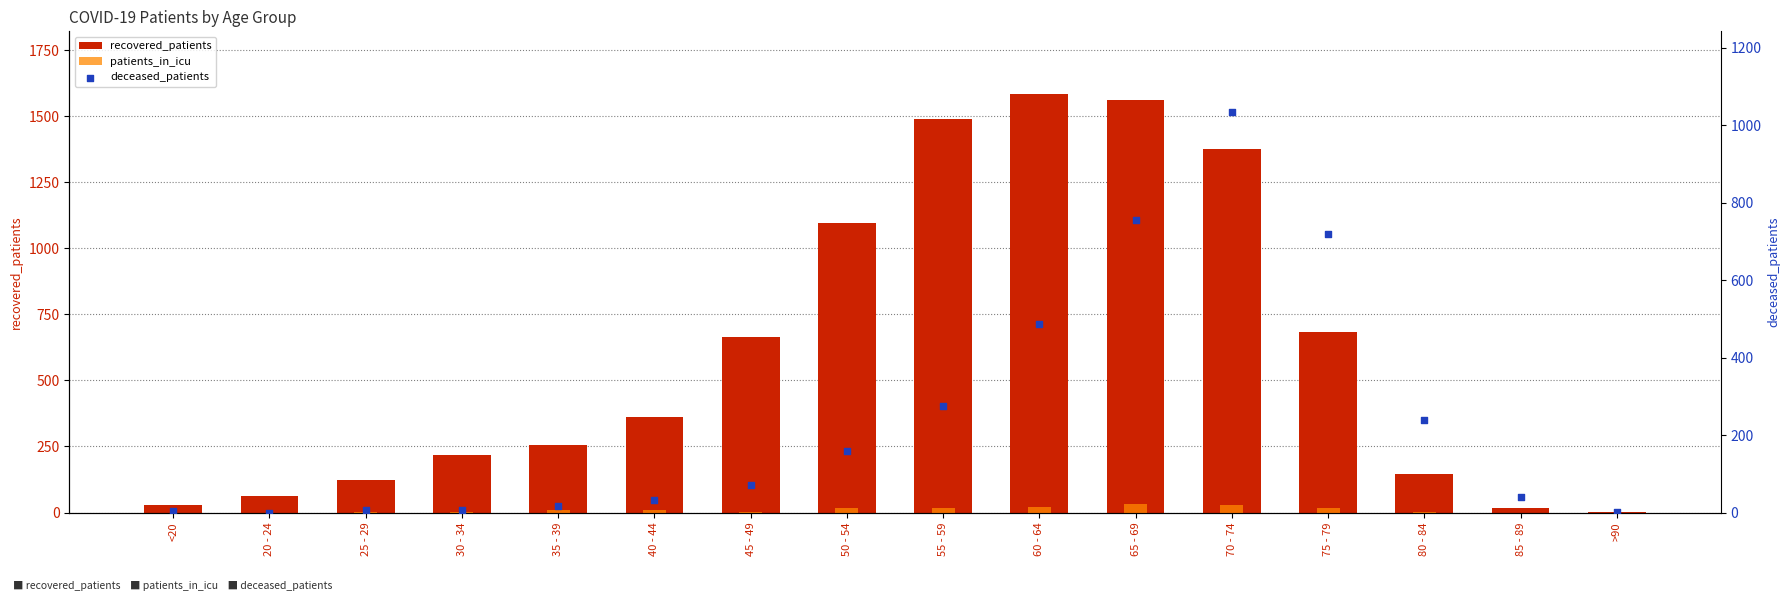

At which category is the sum across all series the highest?

70 - 74